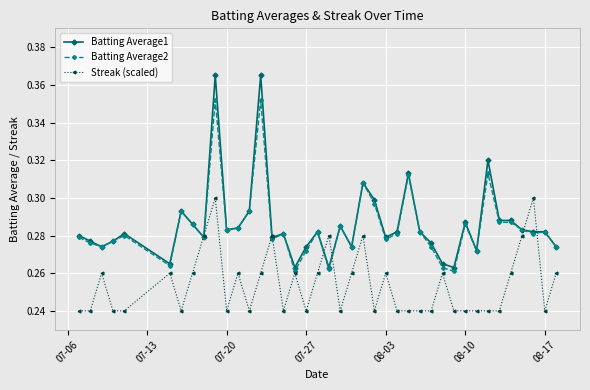

Which series has the widest spread of values?

Batting Average1